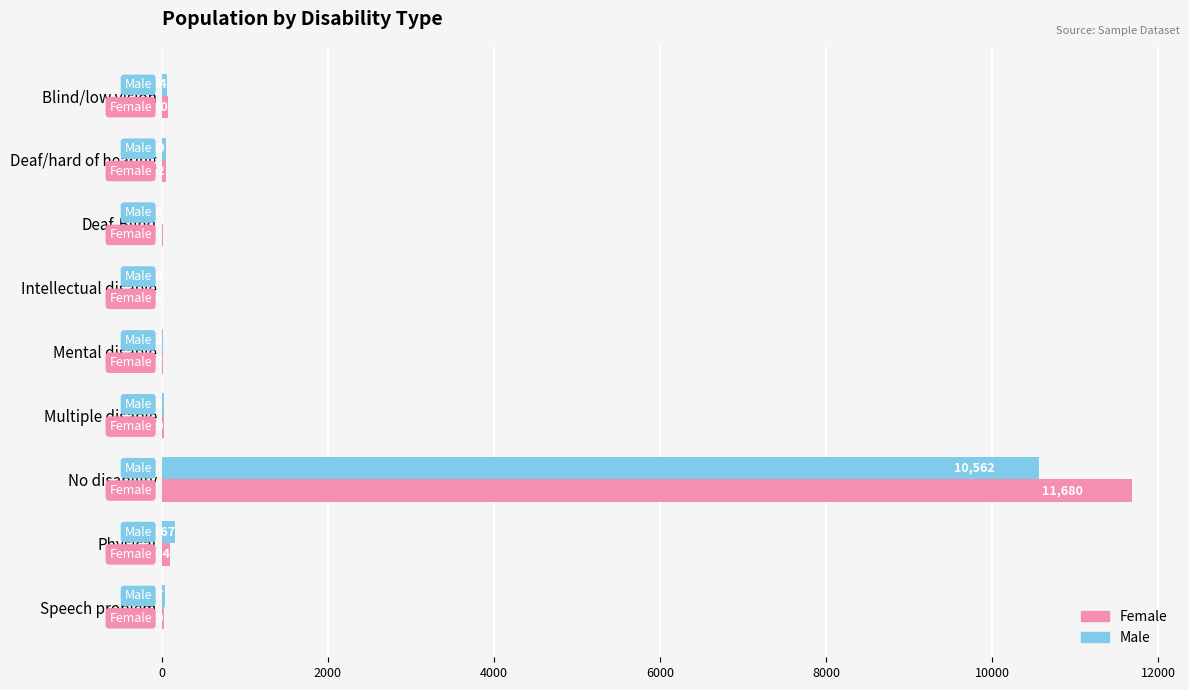

At which category is the sum across all series the highest?

No disability